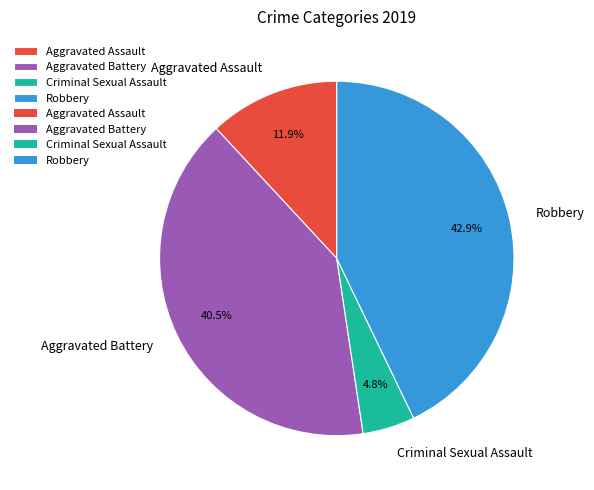

True or false: Aggravated Assault accounts for 3% of the total.

False